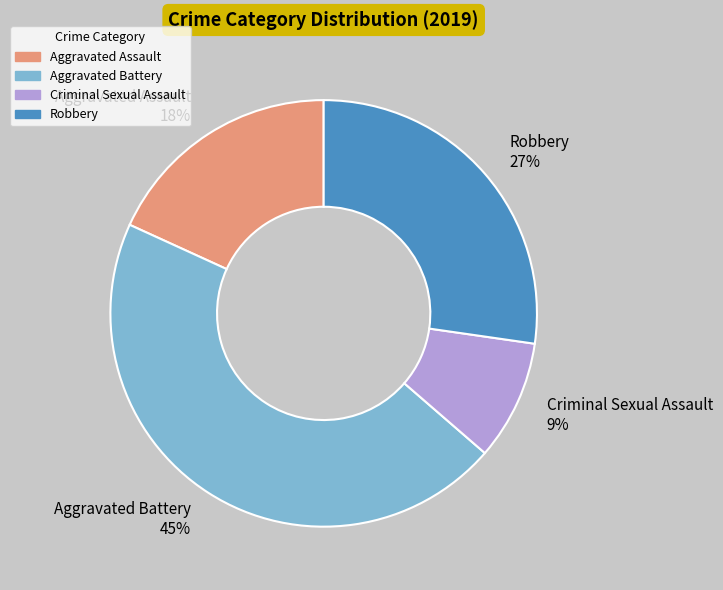

Is it true that Aggravated Battery is 45% of the pie?

True